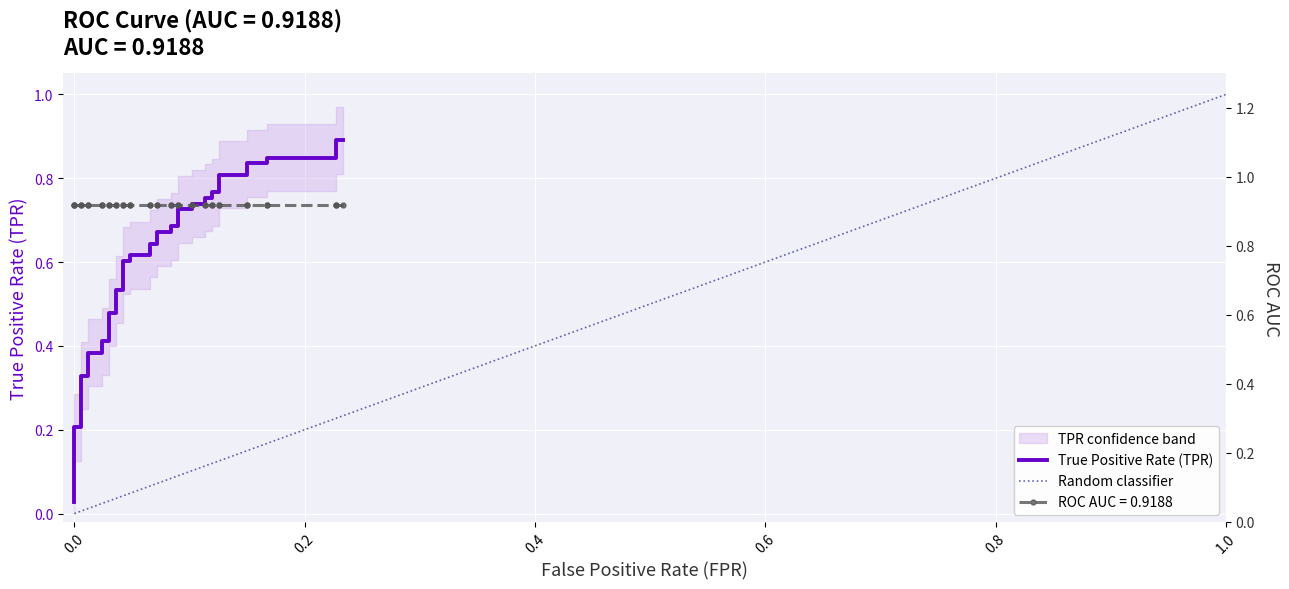

The chart shows a value of 0.9 at 21. True or false?

False